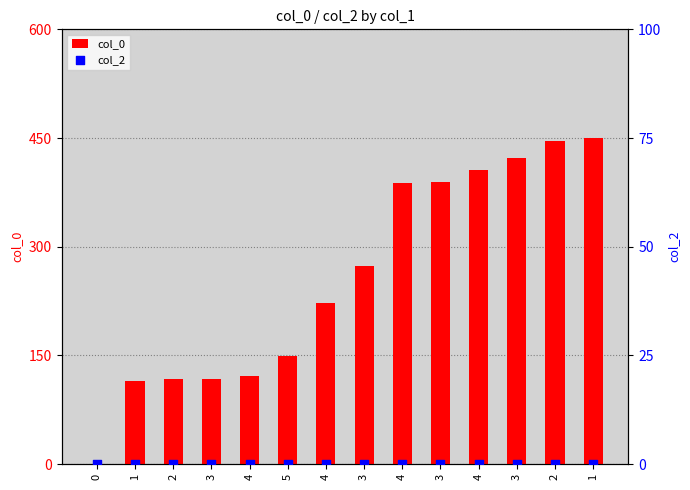

At which category is the sum across all series the highest?

1